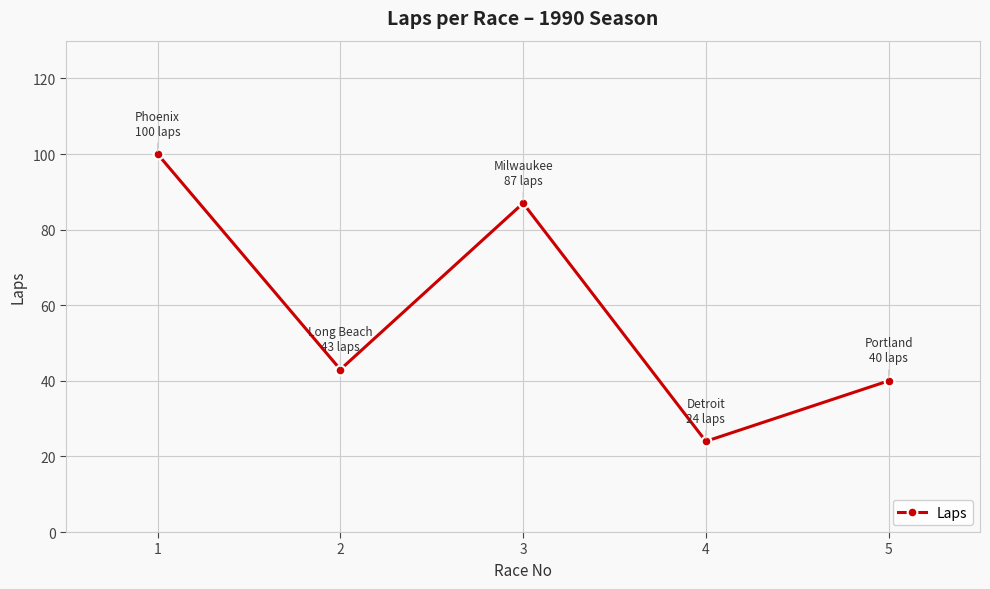

What is the difference between the second highest and second lowest values?

47